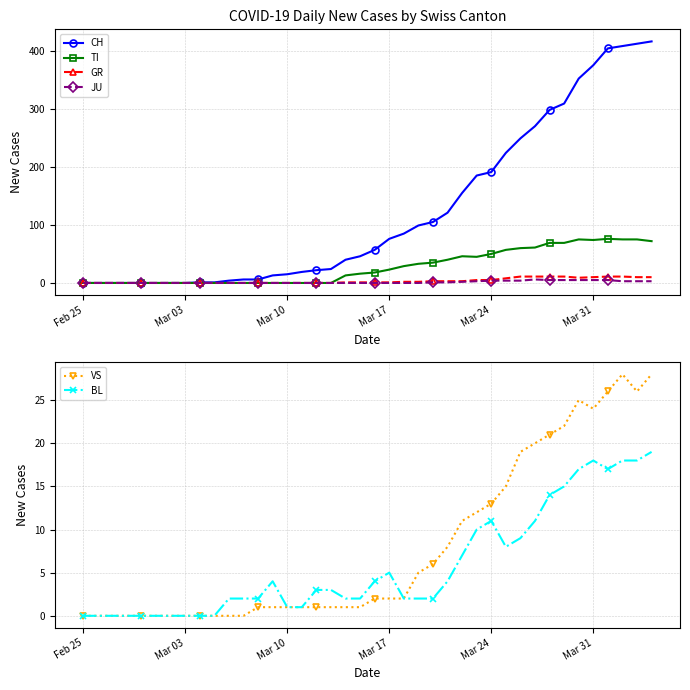

True or false: JU and VS intersect in this chart.

False